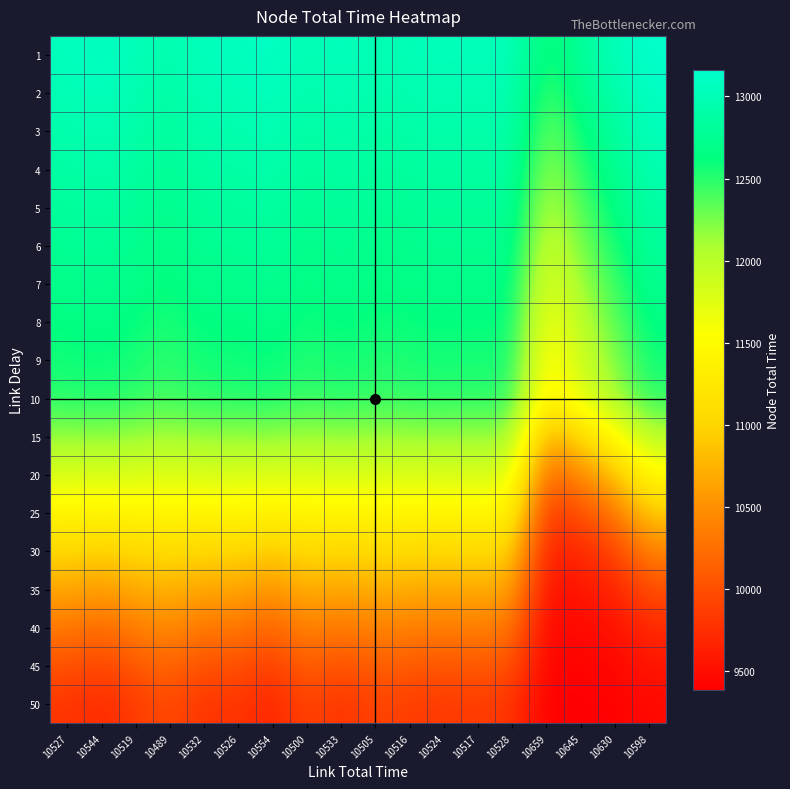

What is the total value across all series at 10544?

215020.6